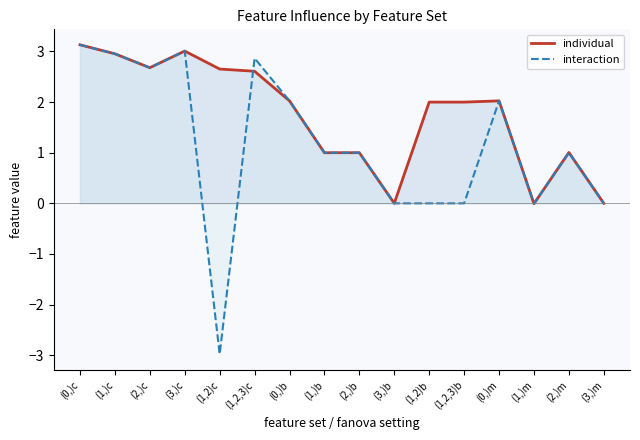

True or false: interaction has a value of -4.3 at (3,)b.

False